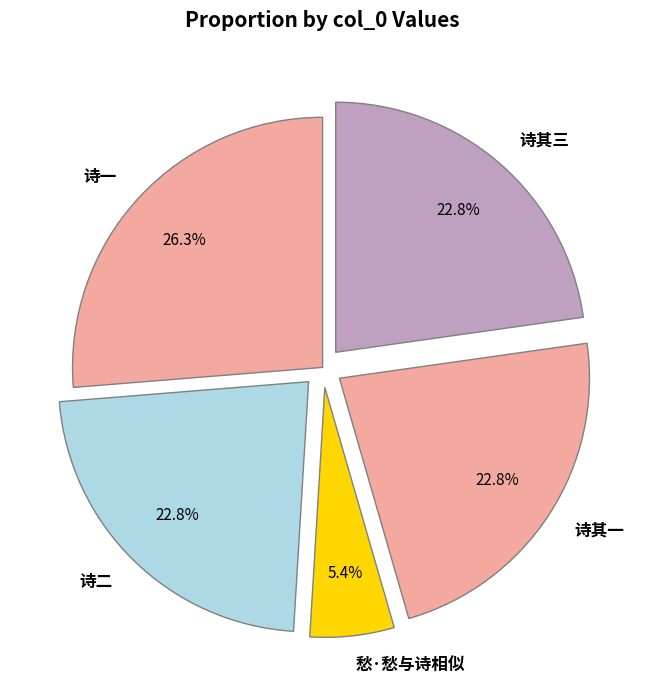

Does any single category account for the majority?

No